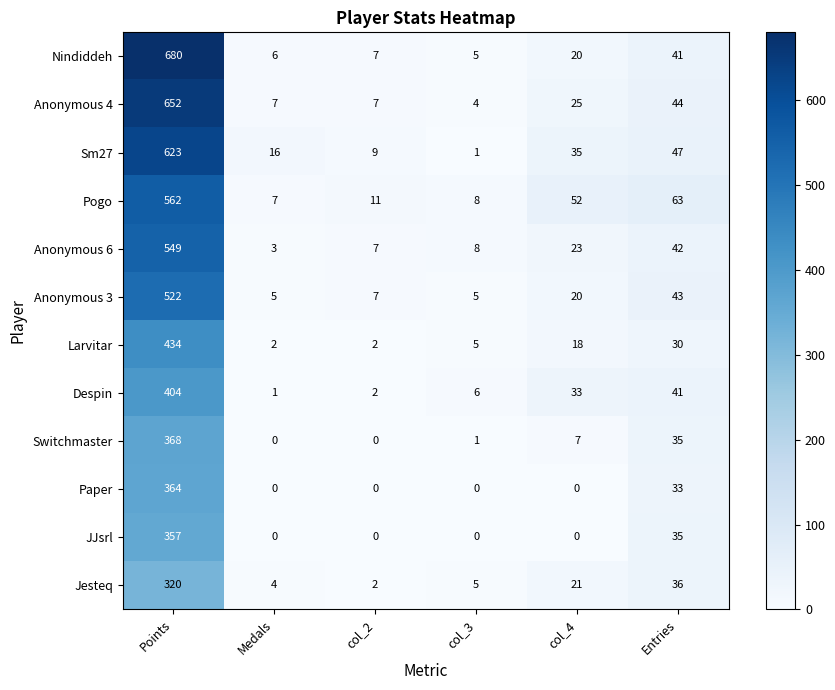

At which label does Anonymous 4 reach its minimum?

col_3